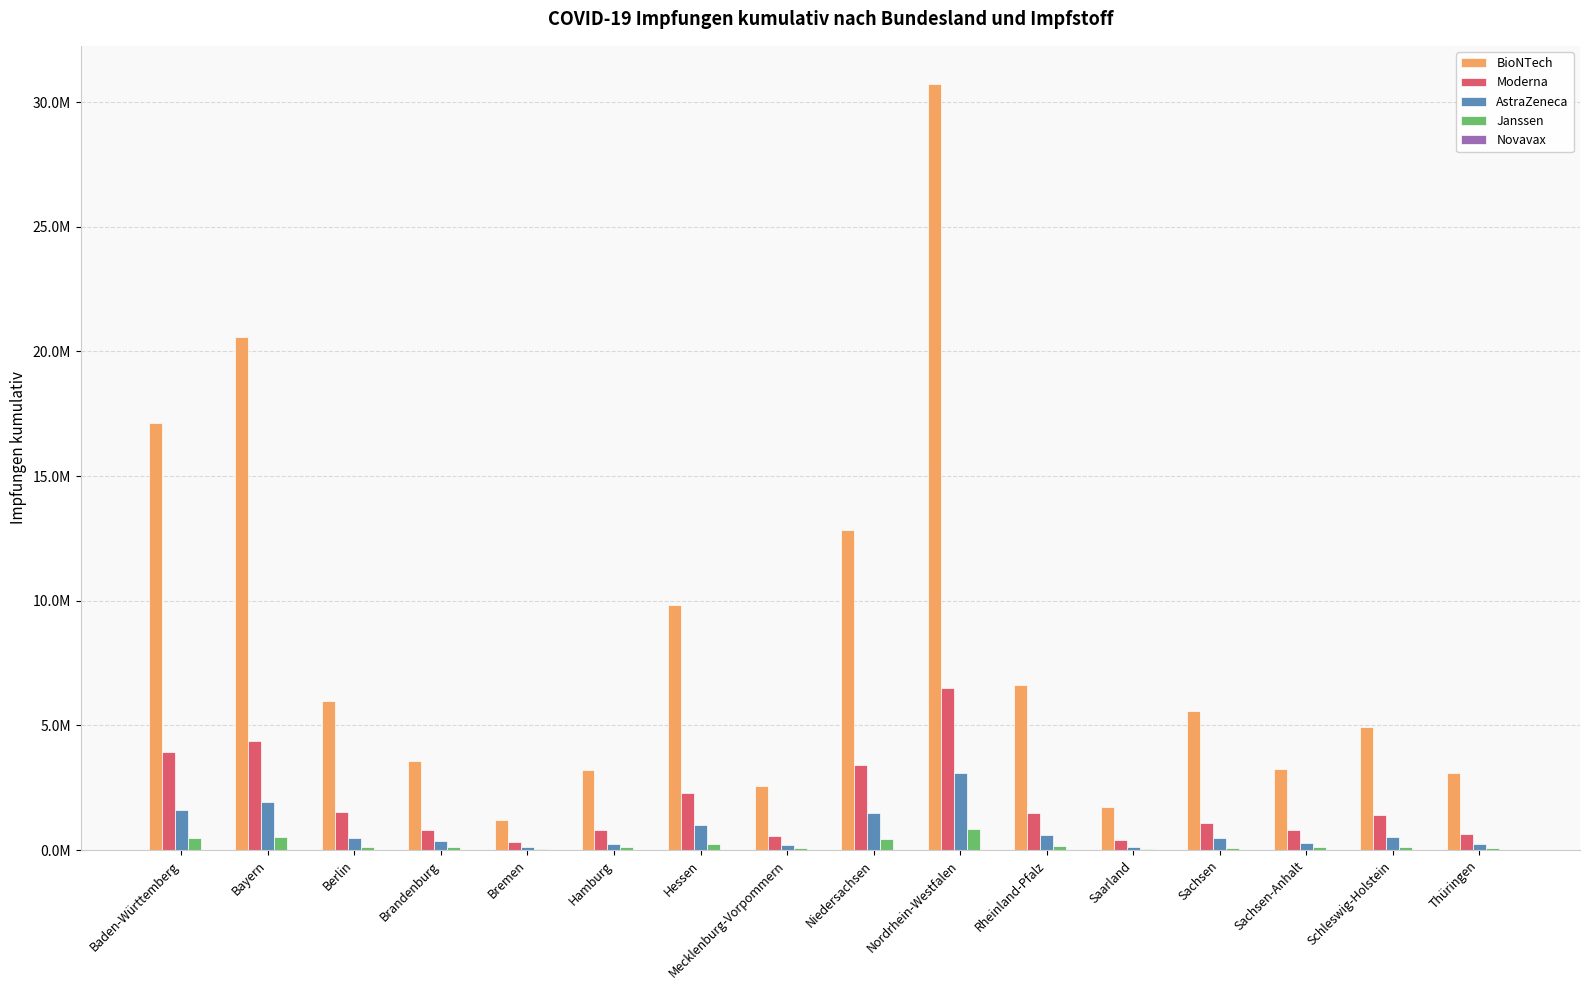

What is the highest value of the BioNTech series?

30723327